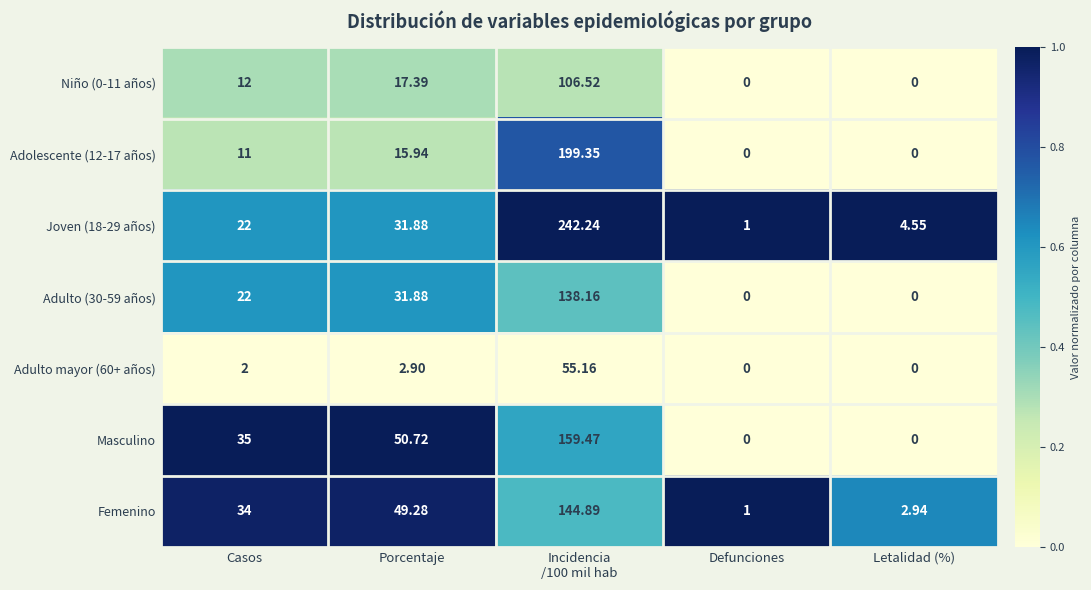

At which label is Niño (0-11 años) closest to 53?

Porcentaje